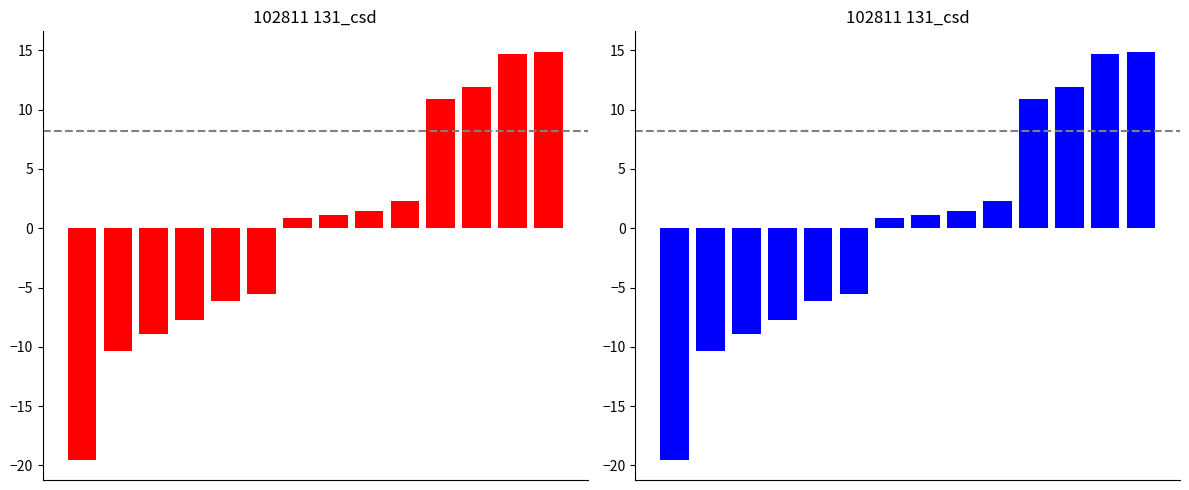

At which category does the chart reach its peak across all series?

13